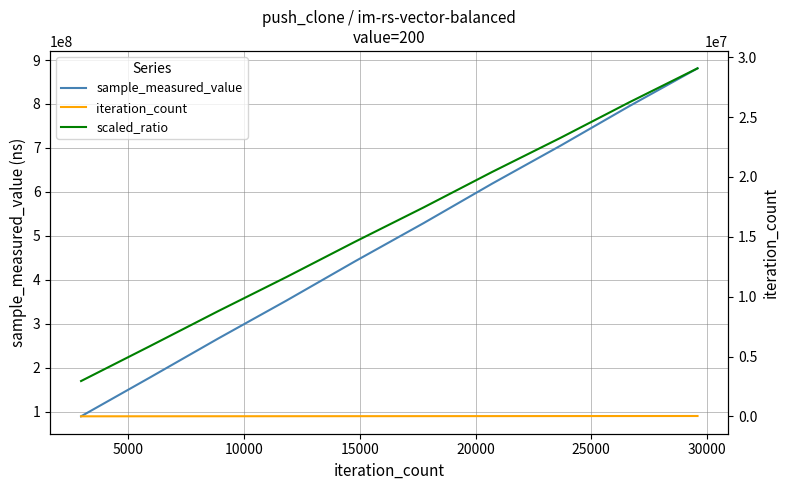

True or false: sample_measured_value and iteration_count cross at least once.

False